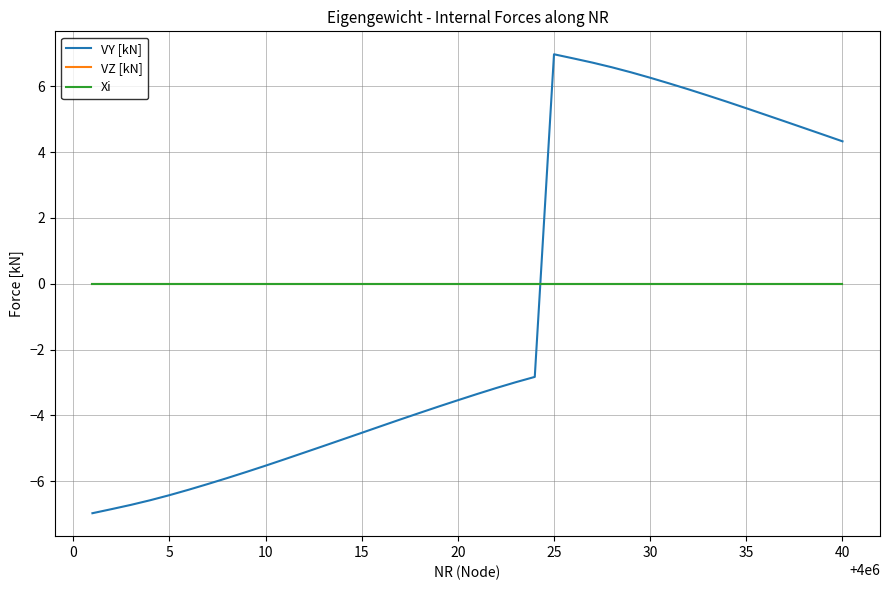

Does the chart have visible grid lines?

Yes